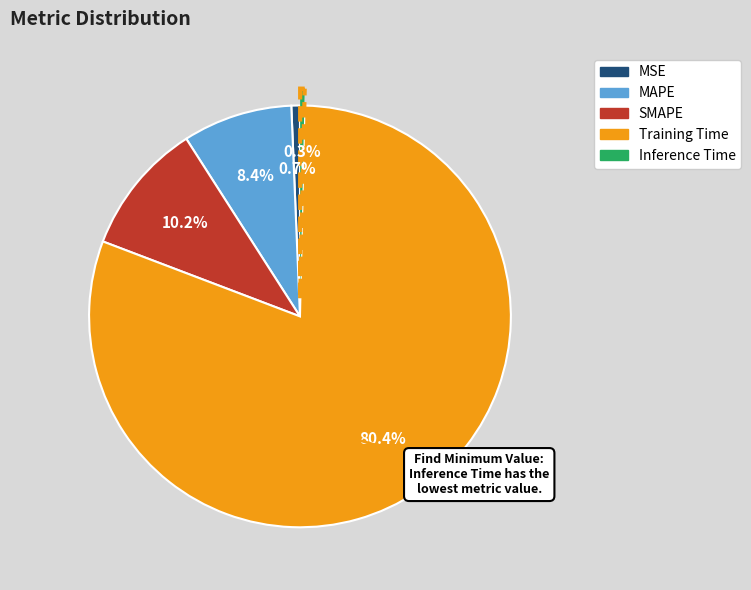

The Training Time slice represents 80% of the pie. True or false?

True